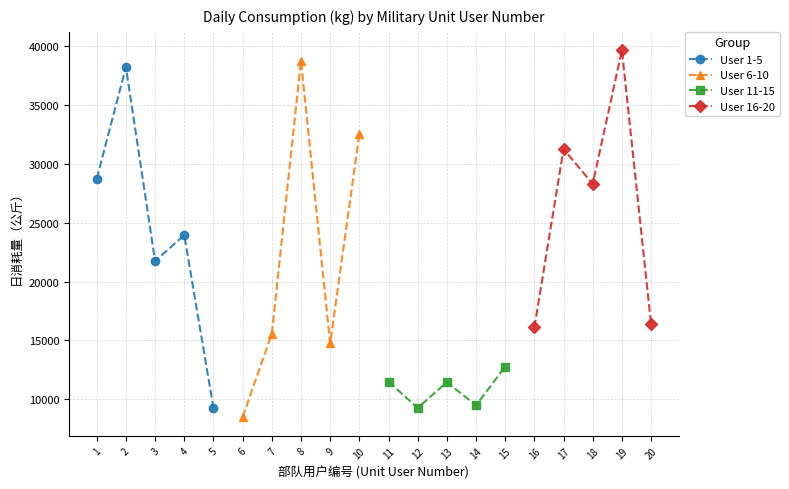

In User 6-10, how many points are higher than both neighbors (excluding endpoints)?

1